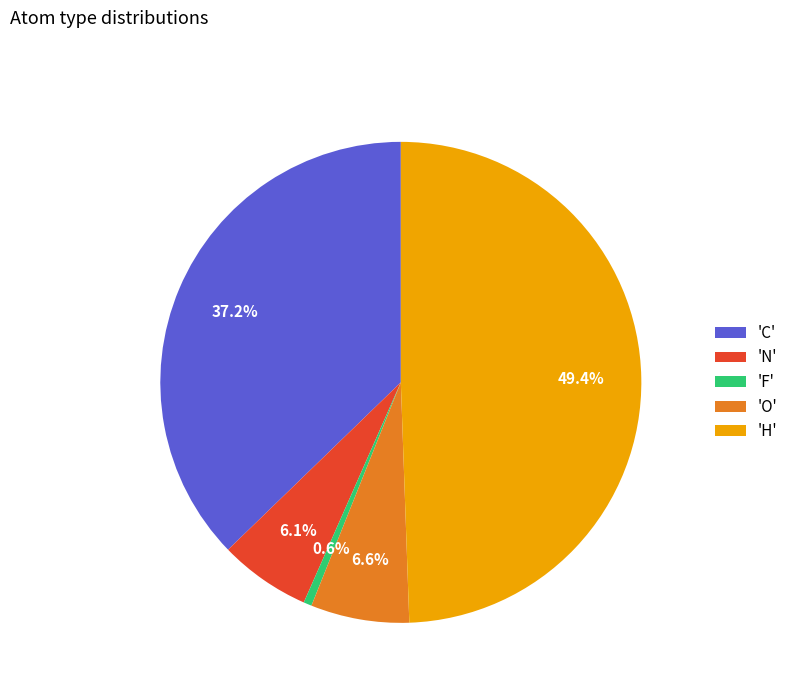

Which slice is the smallest?

'F'